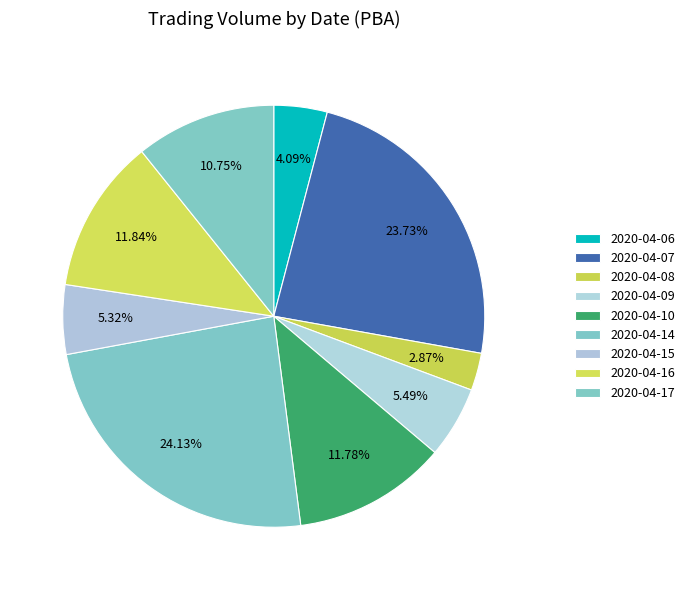

How many slices are in this pie chart?

9